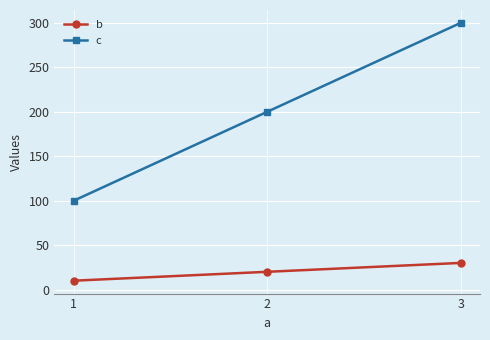

Is it true that b equals 20 at 2?

True